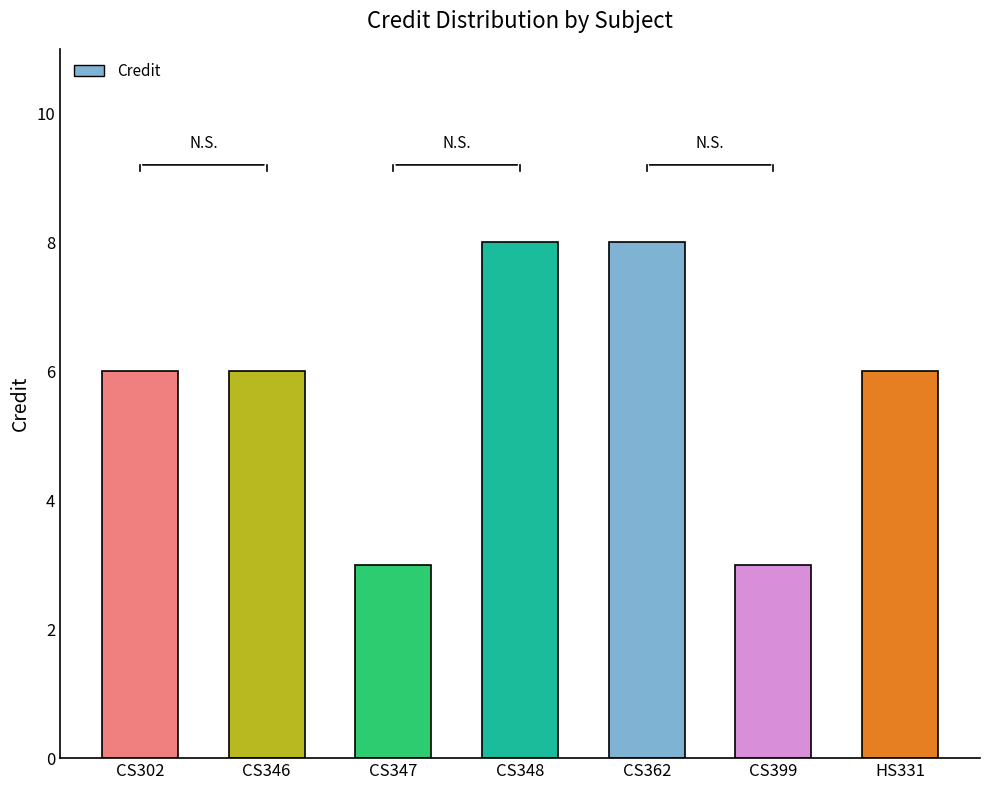

How many categories are shown in the chart?

7